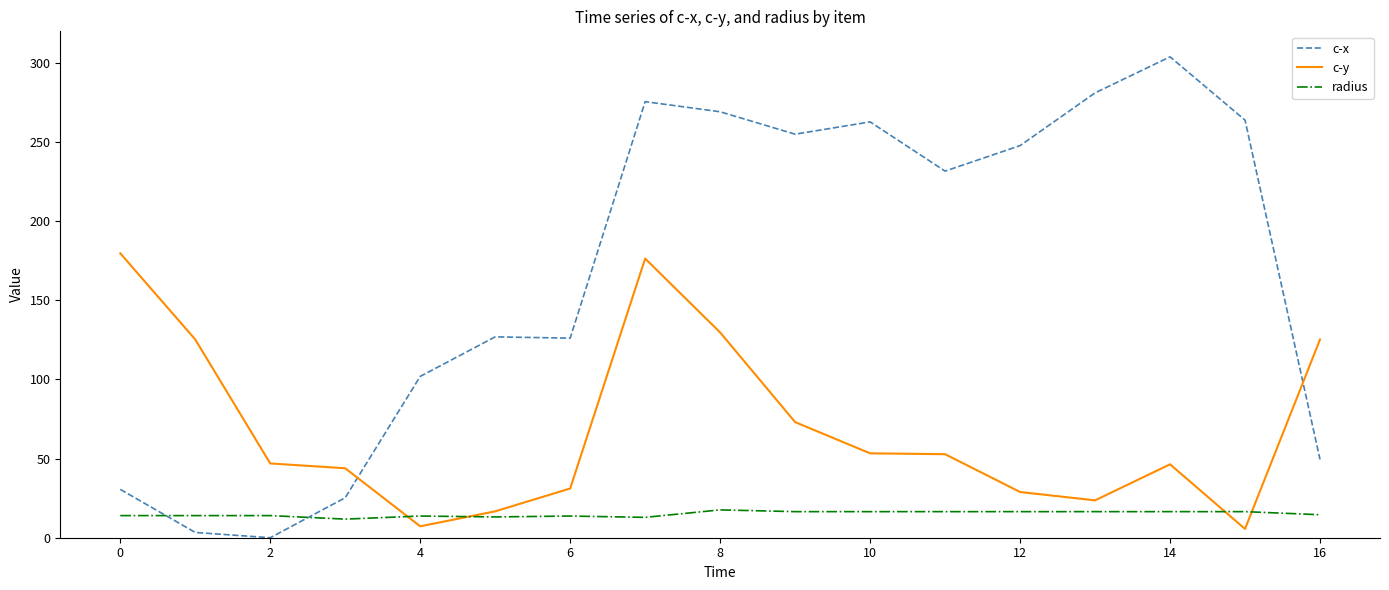

Which series has the largest range (max minus min)?

c-x